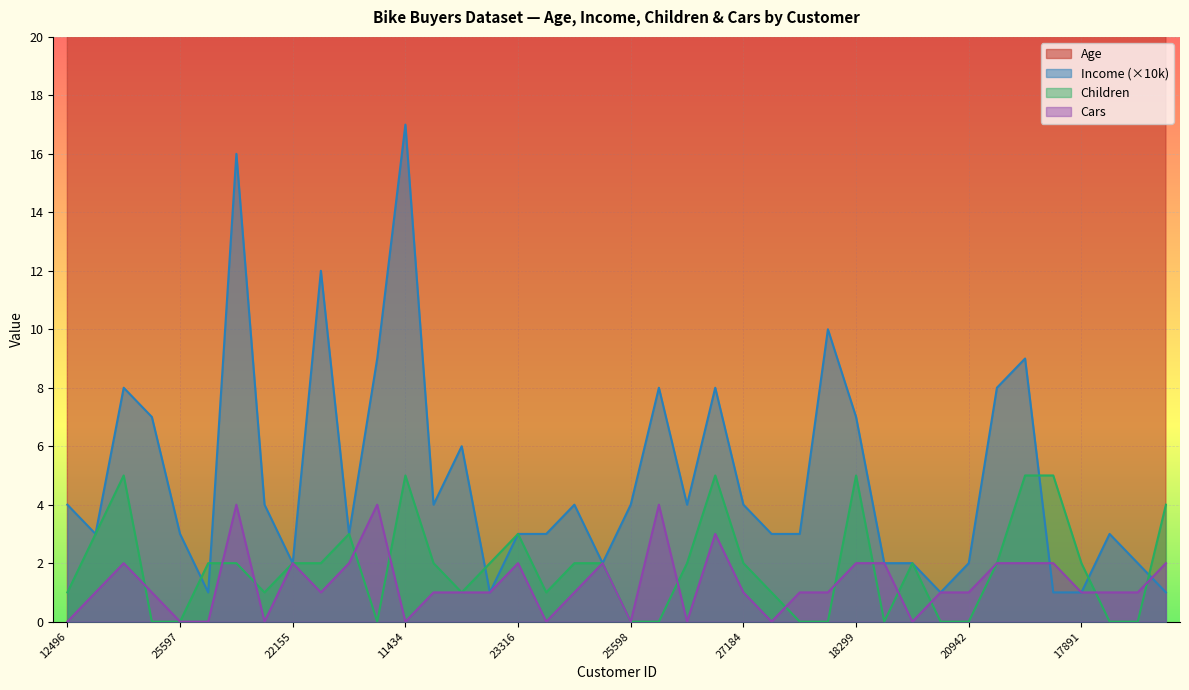

What value does the Children series have at 11434?

5